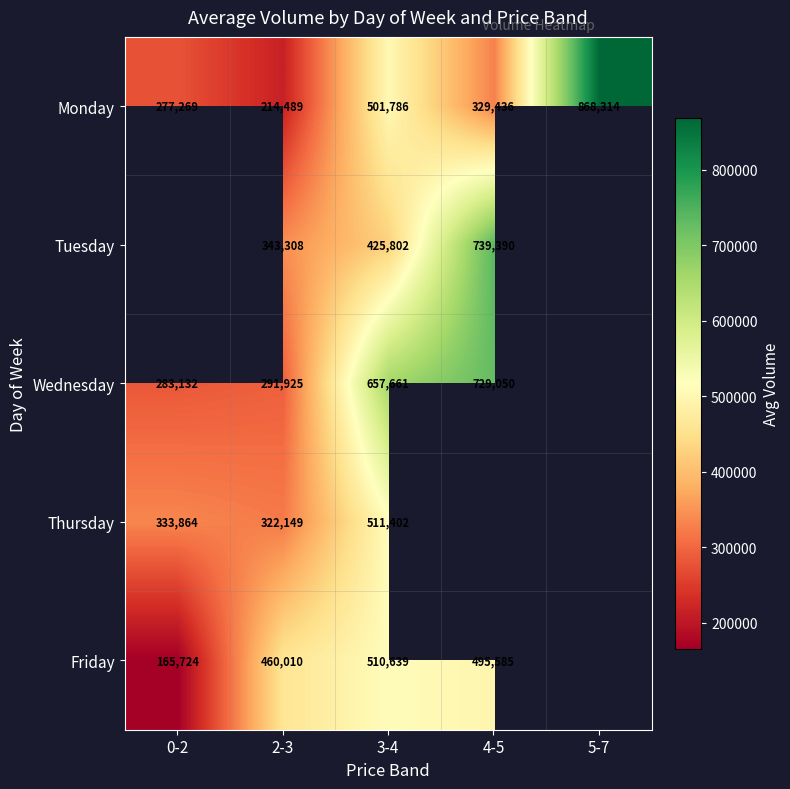

How many values in the Monday series are below 329436?

2